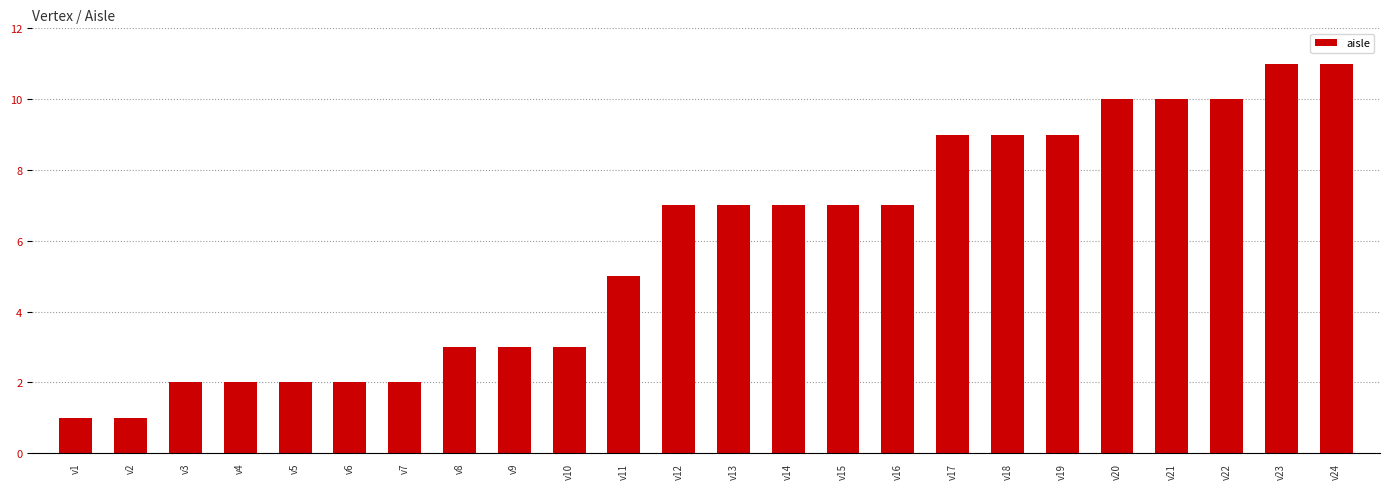

What is the change in value from v4 to v8?

+1